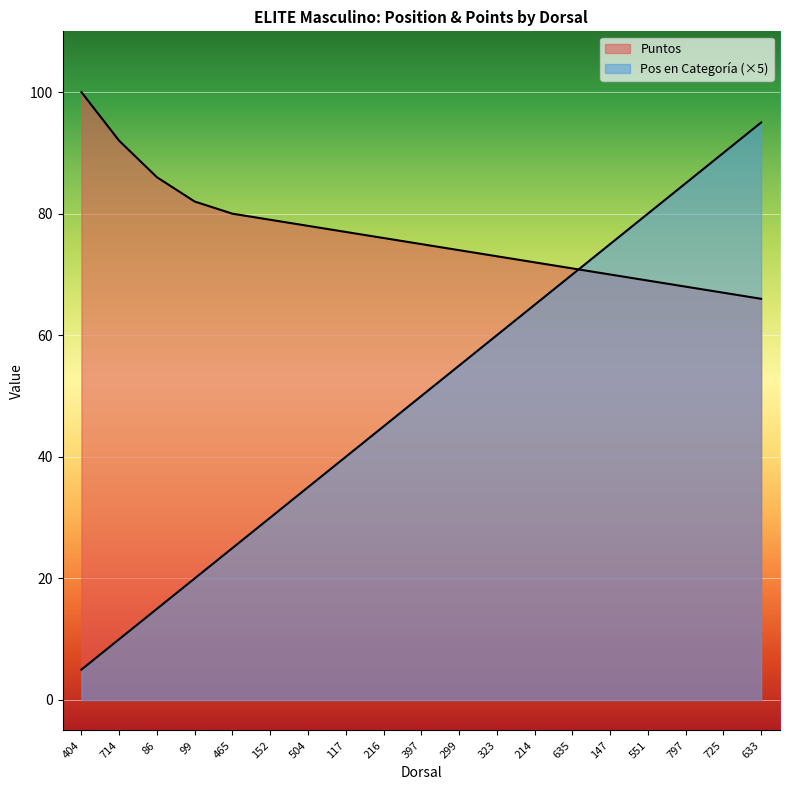

Which series has the largest range (max minus min)?

Pos en Categoría